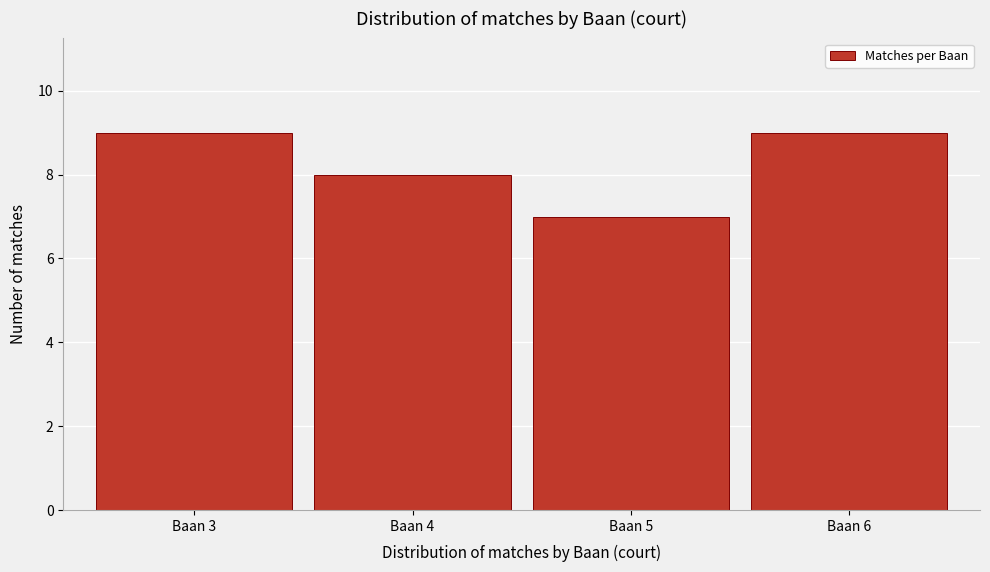

How tall is the bar that spans 2.5 to 3.5 on the x-axis? The values are not printed on the chart, so give them approximately, as read against the axis.

9